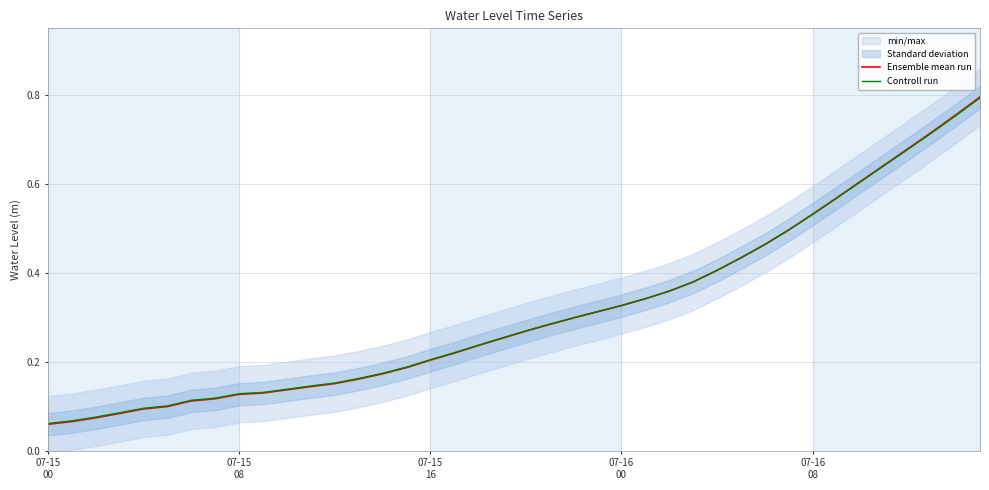

True or false: Controll run has a value of 0.1 at 9.

False